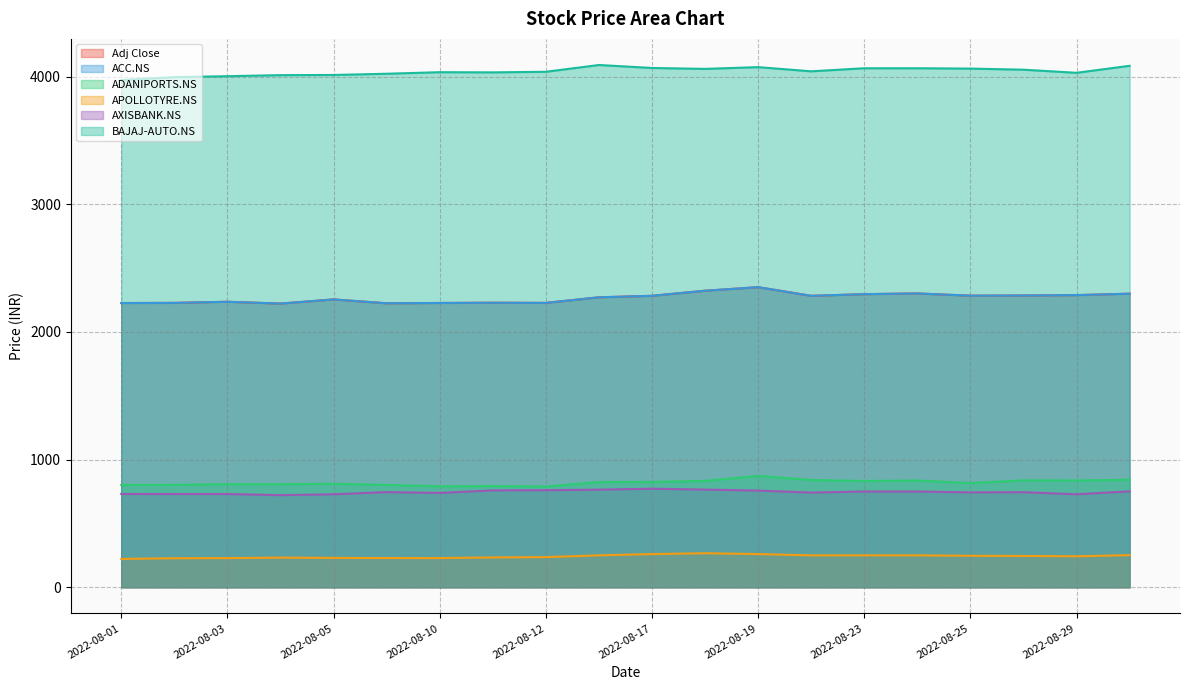

What is the value of the AXISBANK.NS point at the 18th from the left?

744.9